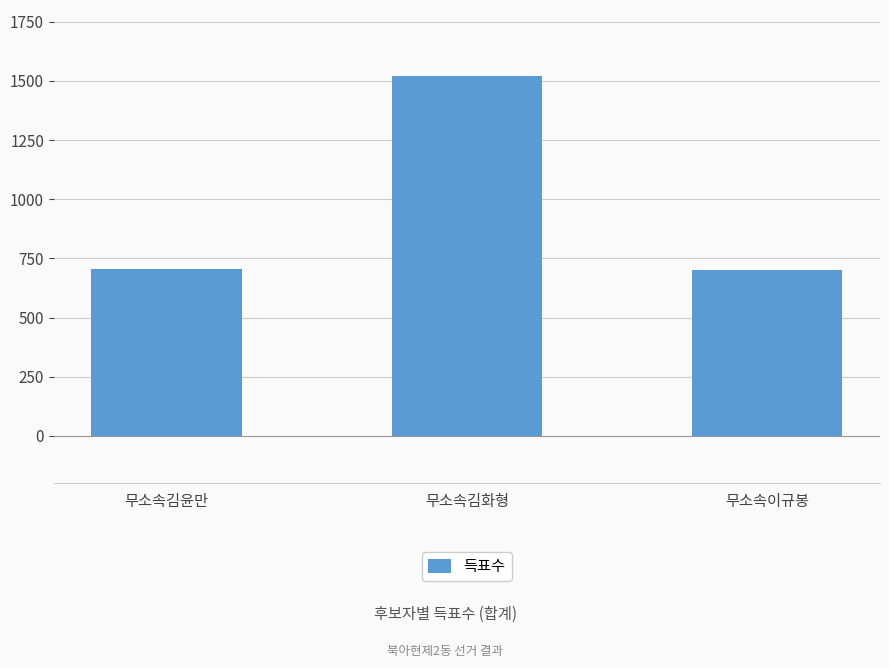

How many distinct data groups are displayed?

1